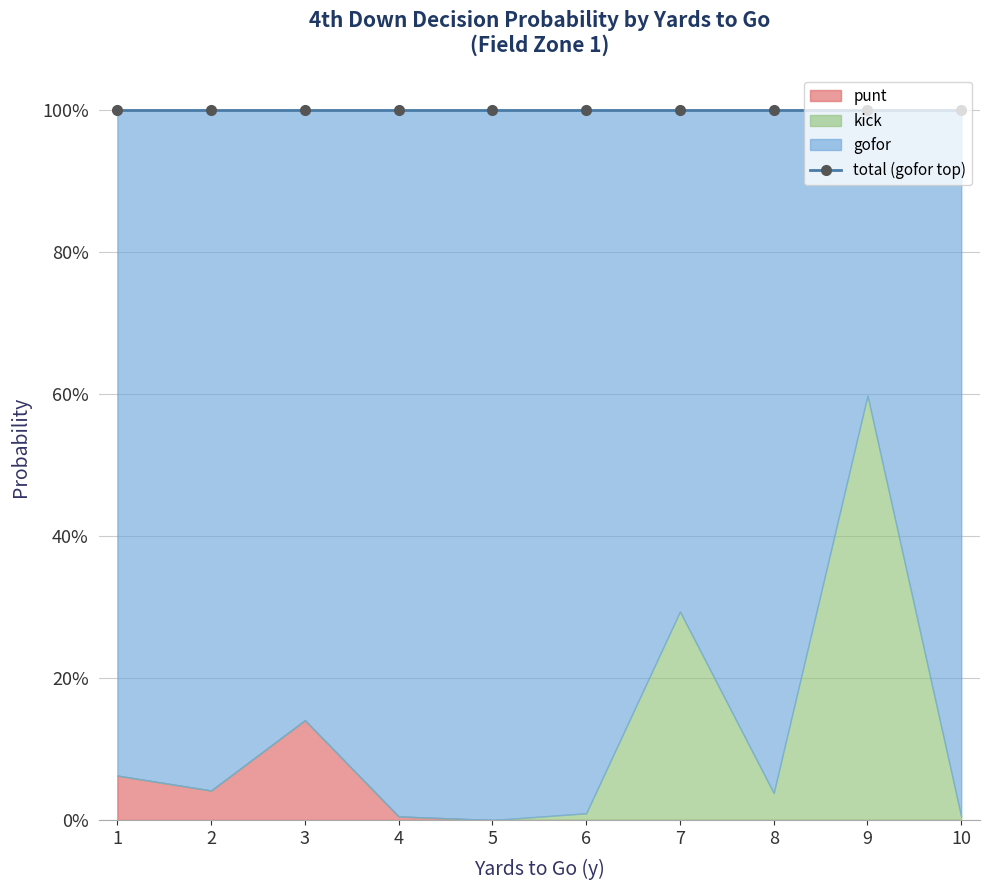

What is the average value of the gofor series?

0.9